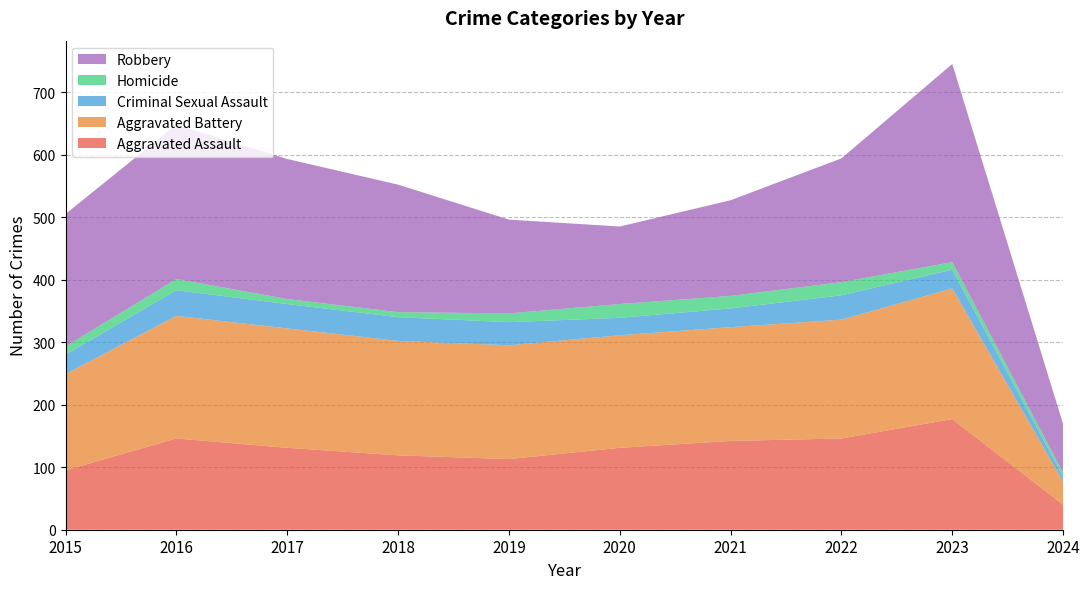

Reading left to right, transcribe all the data shown in this chart.

Aggravated Assault: 95	146	131	119	113	131	142	146	177	40
Aggravated Battery: 154	196	191	183	182	180	182	190	209	37
Criminal Sexual Assault: 31	41	39	38	37	28	30	39	30	8
Homicide: 13	18	8	8	14	22	20	21	12	6
Robbery: 212	247	224	204	150	124	153	198	317	78